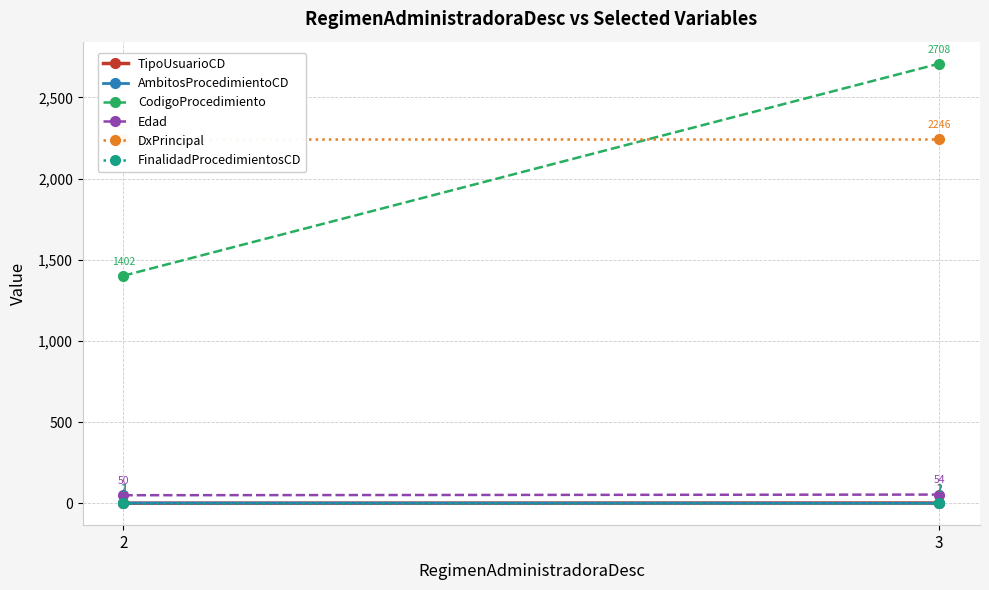

Where is TipoUsuarioCD nearest to the value 1?

2